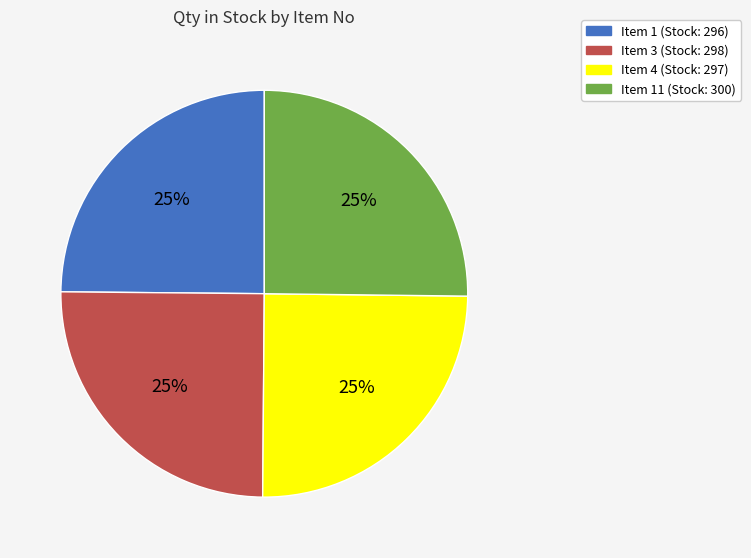

What percentage is the Item 1 (Stock: 296) slice, to the nearest percent?

25%